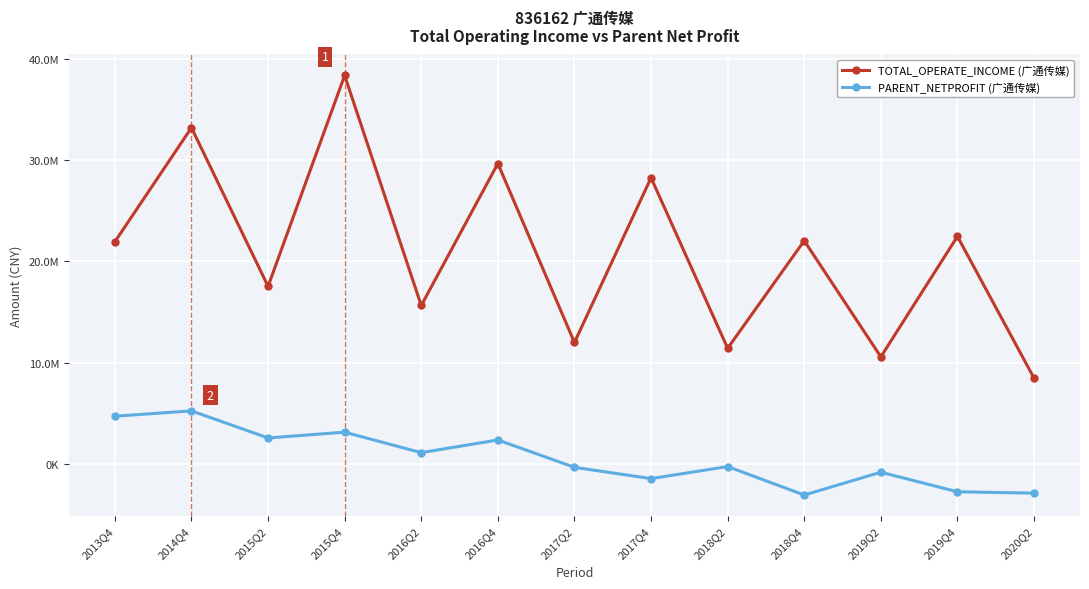

Which category has the lowest value across all series?

2018Q4